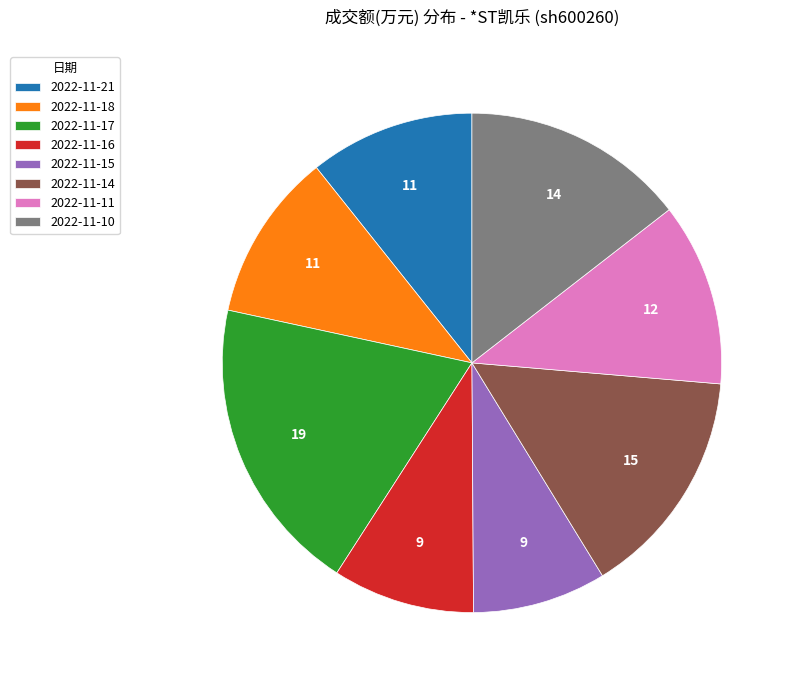

How many segments does this pie chart have?

8